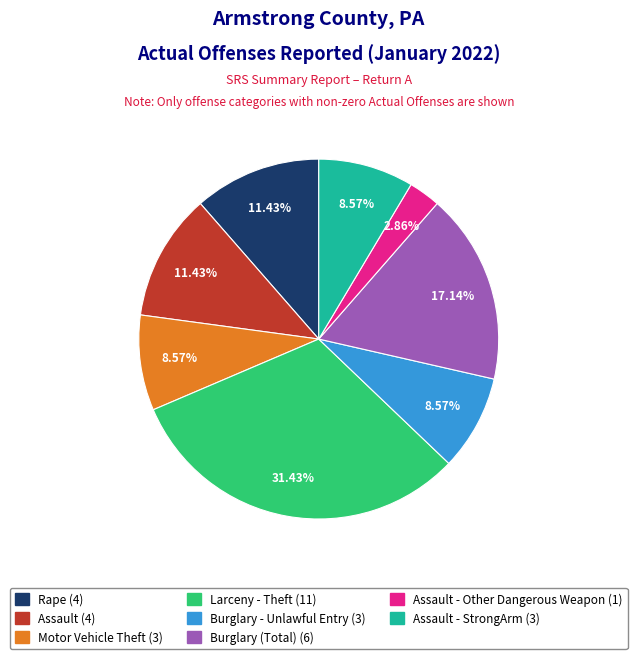

Does any single category account for the majority?

No